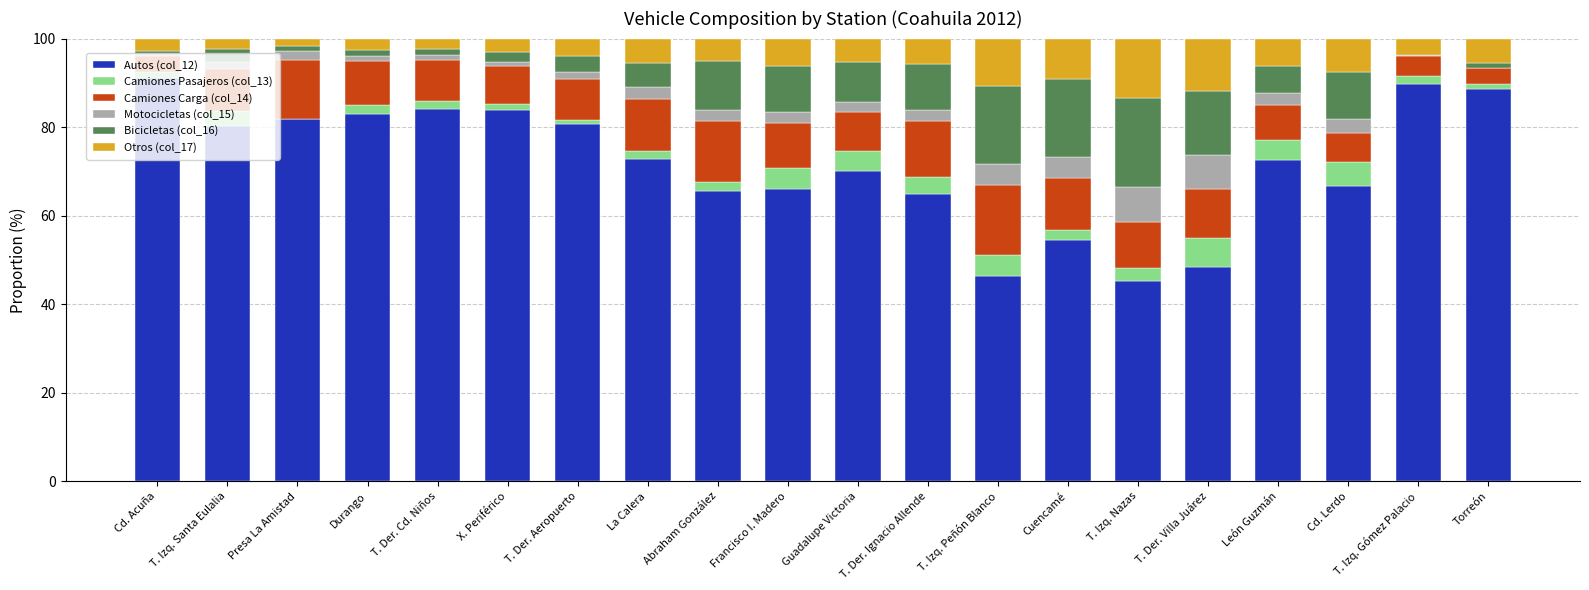

The Autos (col_12) series shows 78.6 at Cuencamé. True or false?

False